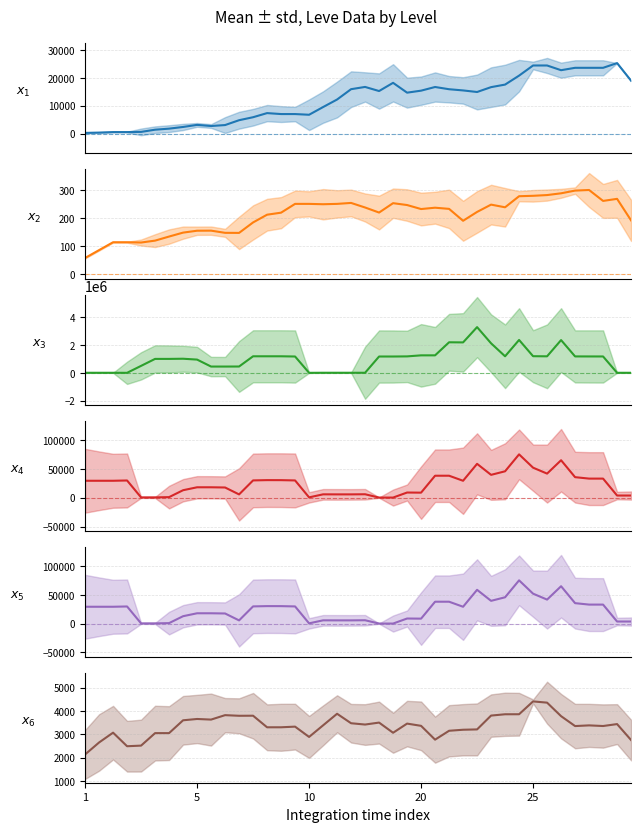

What is the greatest value displayed?

3281250.0